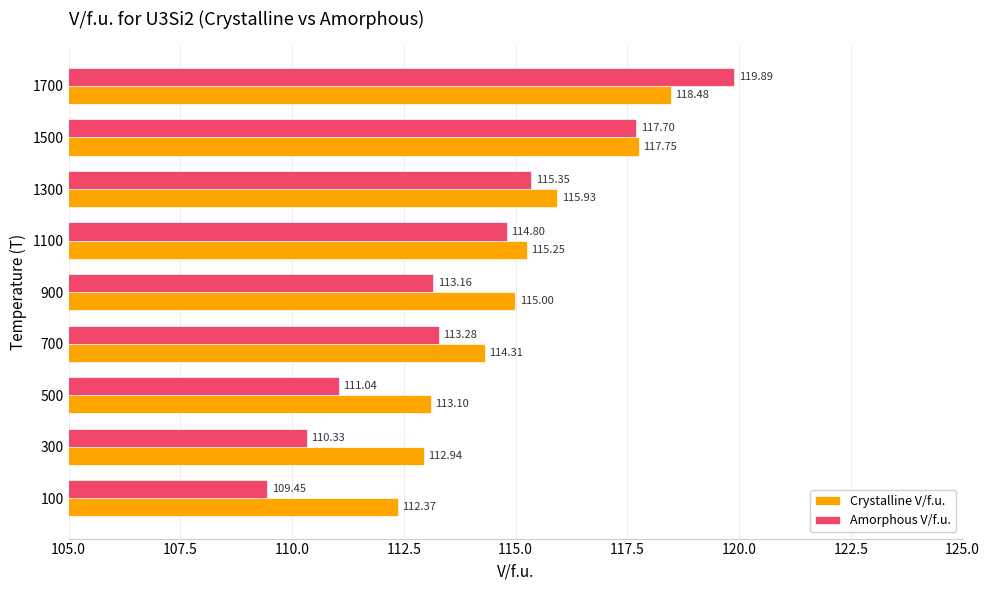

Which series has the widest spread of values?

Amorphous V/f.u.